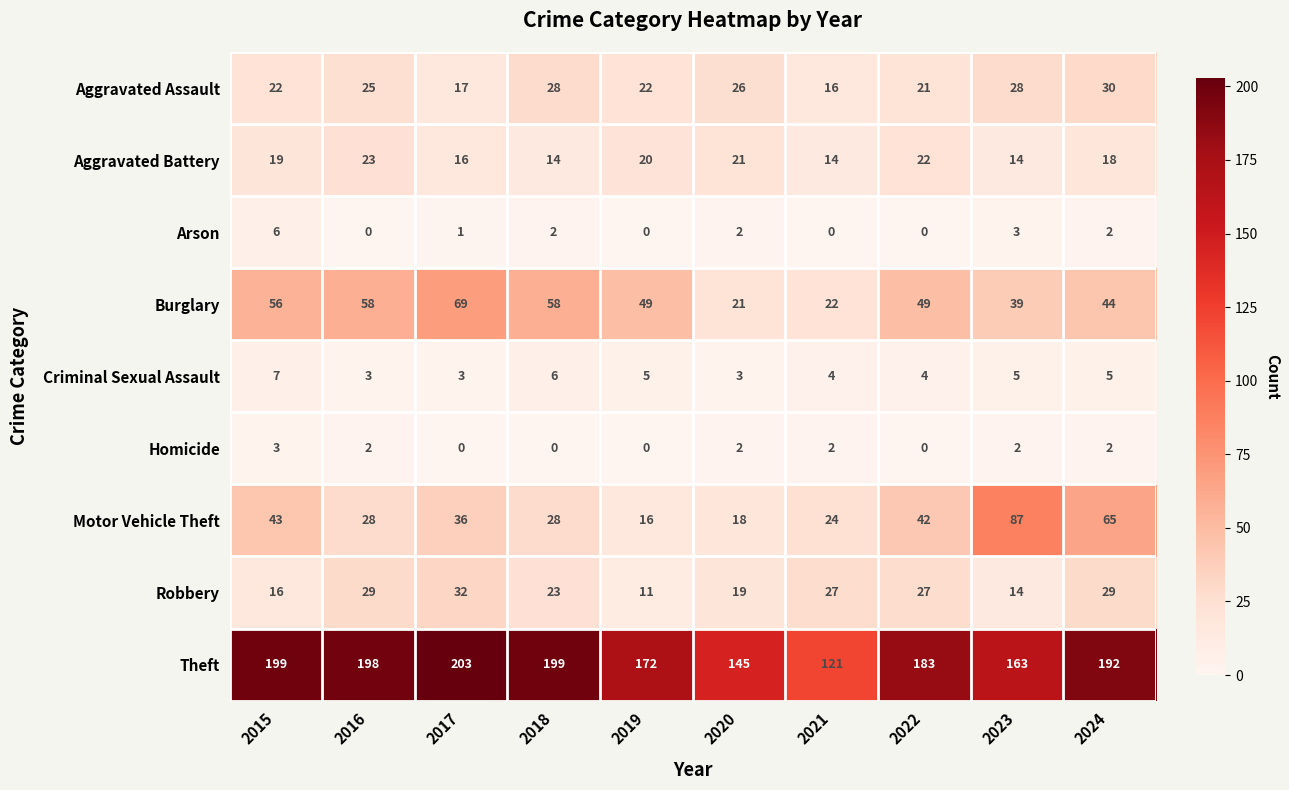

Where does the Criminal Sexual Assault series first go above 5?

2015